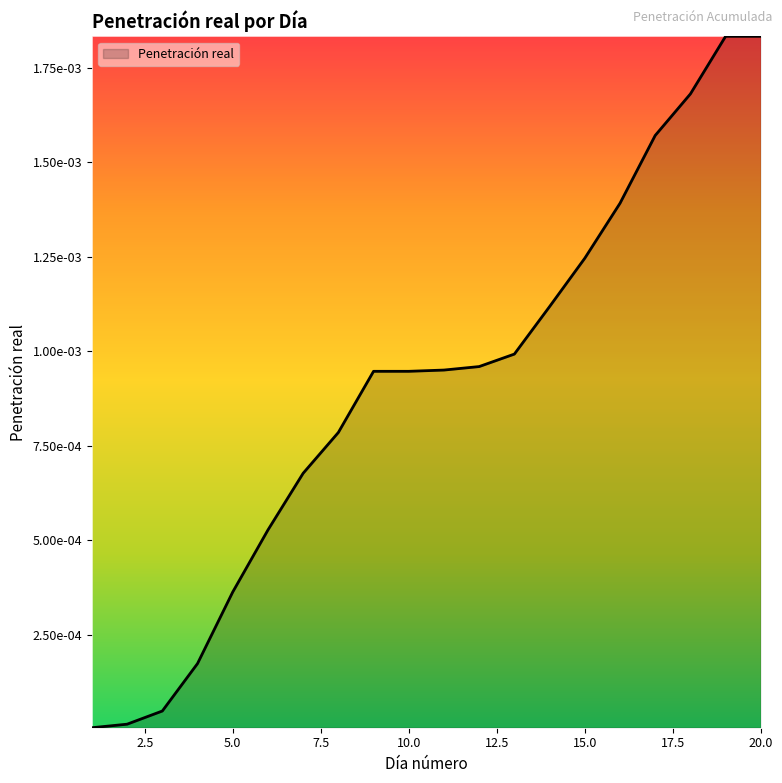

Does the chart display data point markers on the line(s)?

No